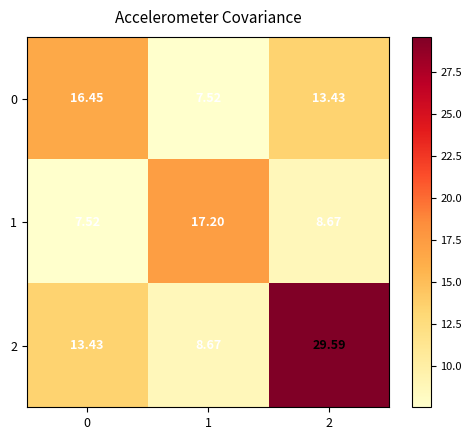

Rank the series by their average value, from lowest to highest.

1, 0, 2